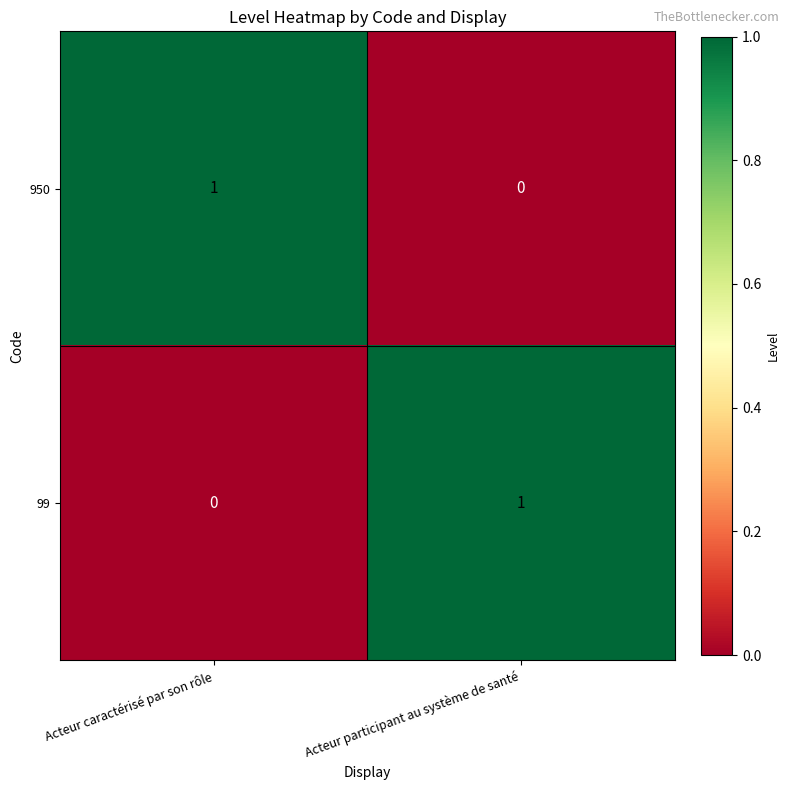

How many data points in 99 are less than 1?

1